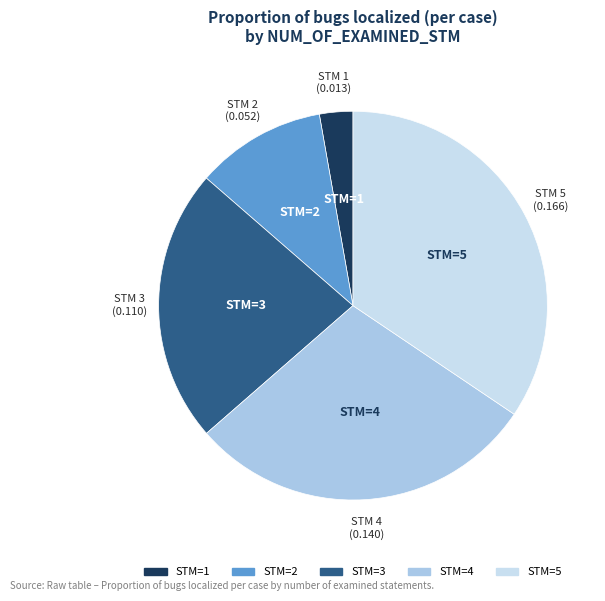

Does any single category account for the majority?

No